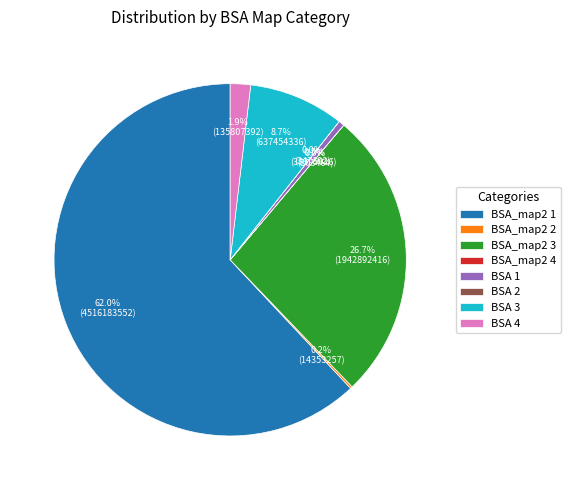

Combined, what portion of the pie is BSA 4 and BSA 3?

10.6%